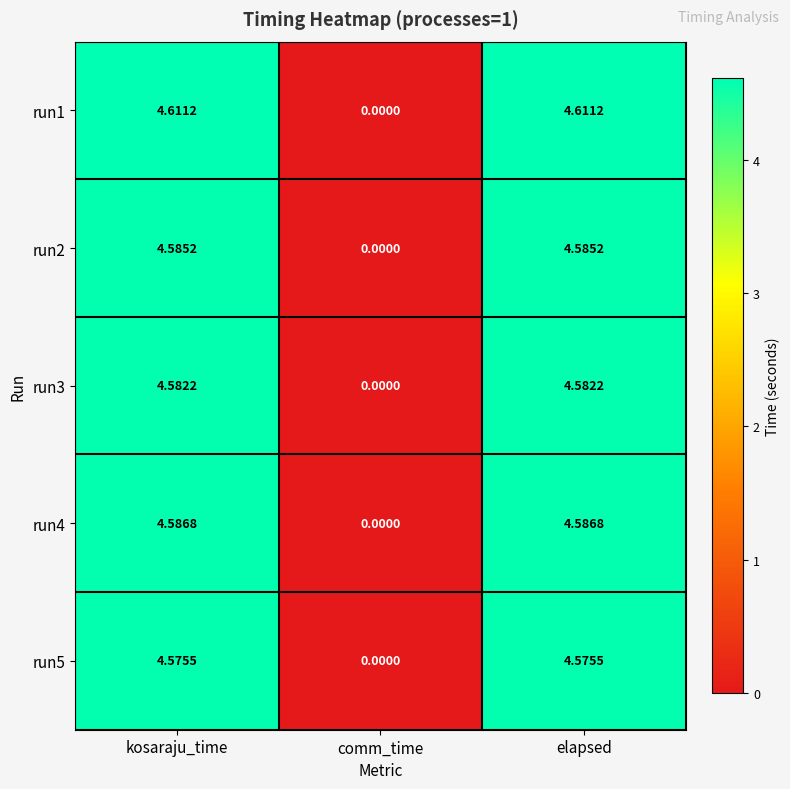

At which label does run1 first exceed 4?

kosaraju_time